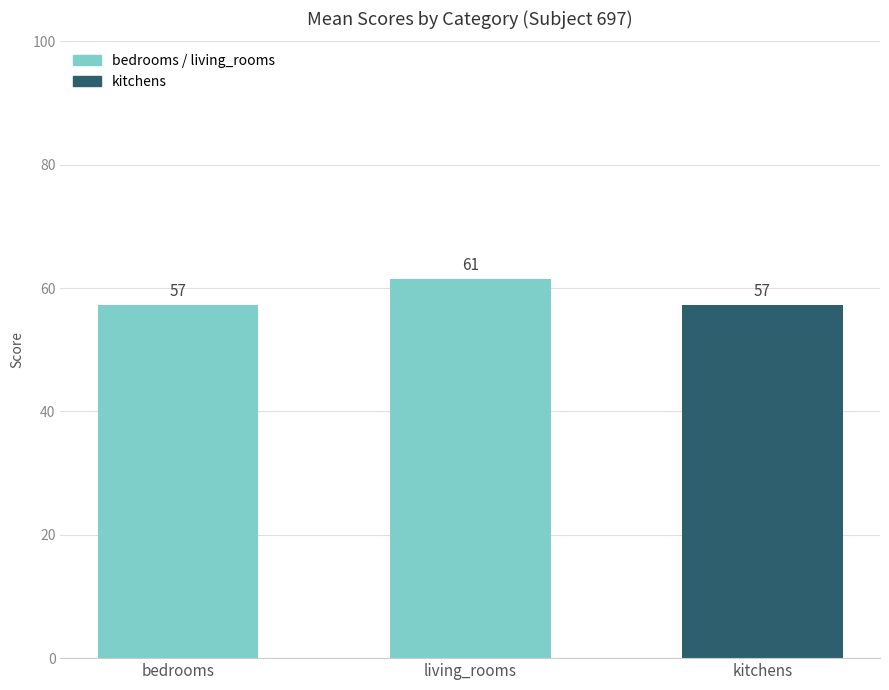

What is the sum of all values?

176.0